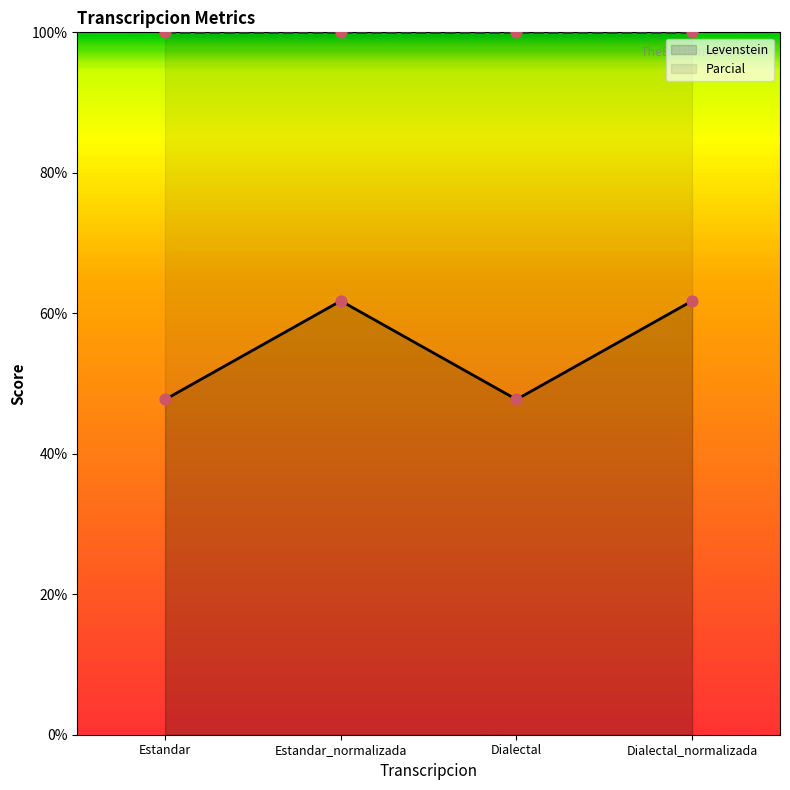

What is the change in value from Dialectal to Dialectal_normalizada?

+14.0